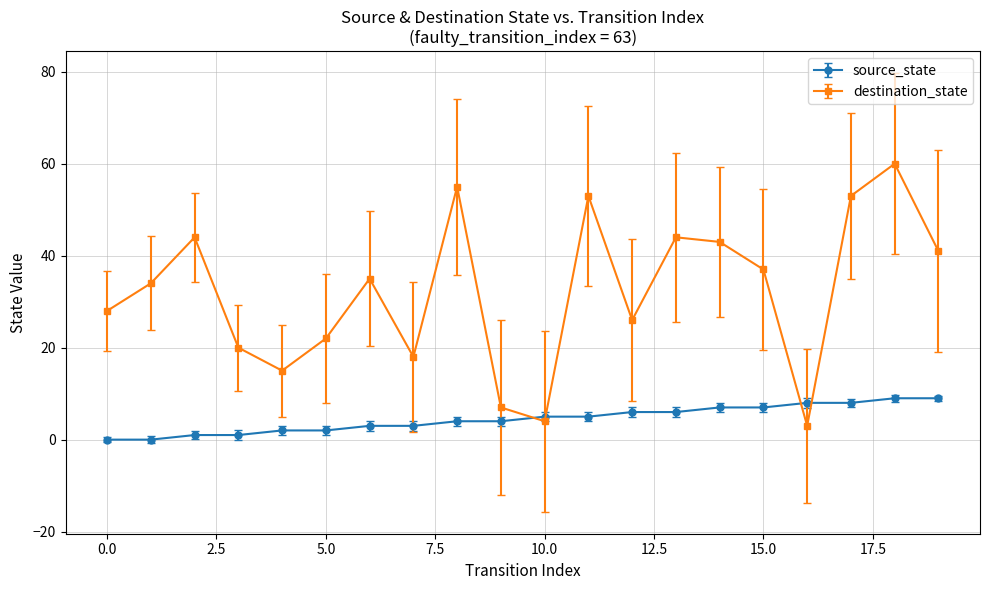

Rank the series by their average value, from highest to lowest.

destination_state, source_state